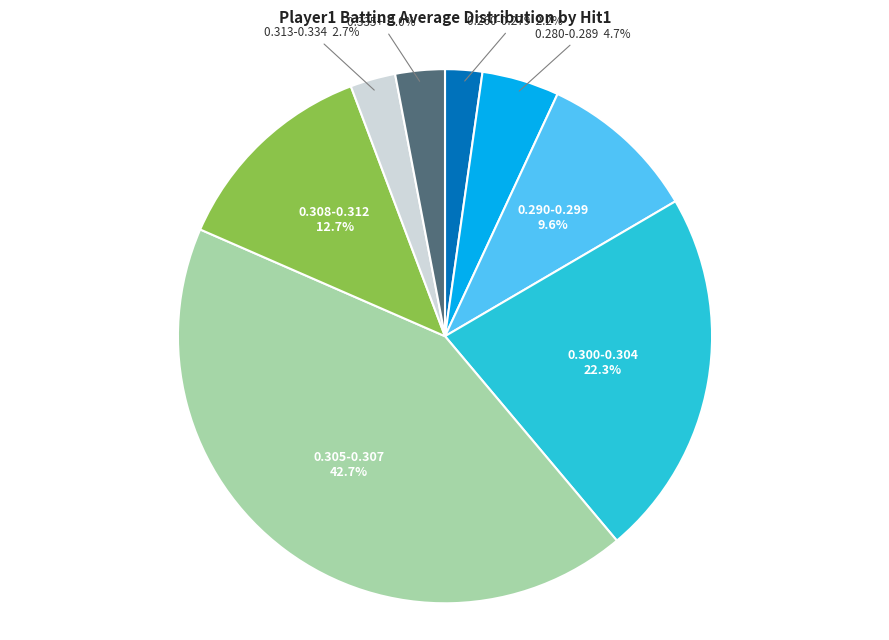

Is there any slice that represents more than half of the pie?

No